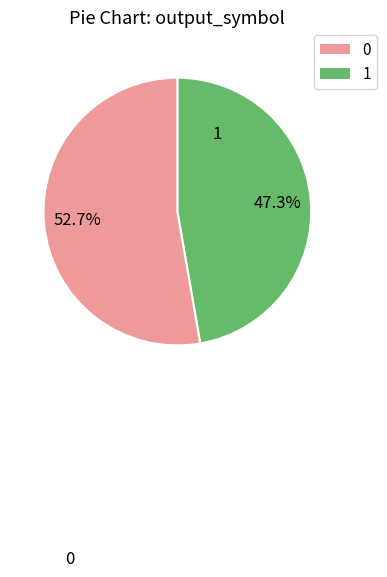

What is the total percentage of 1 and 0?

100.0%